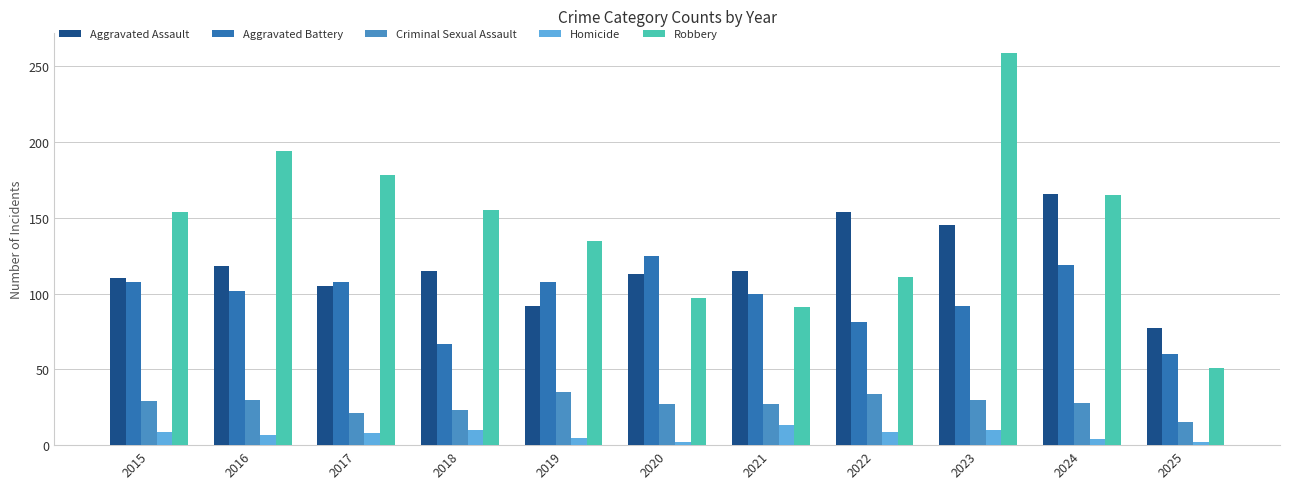

At which category is the sum across all series the highest?

2023